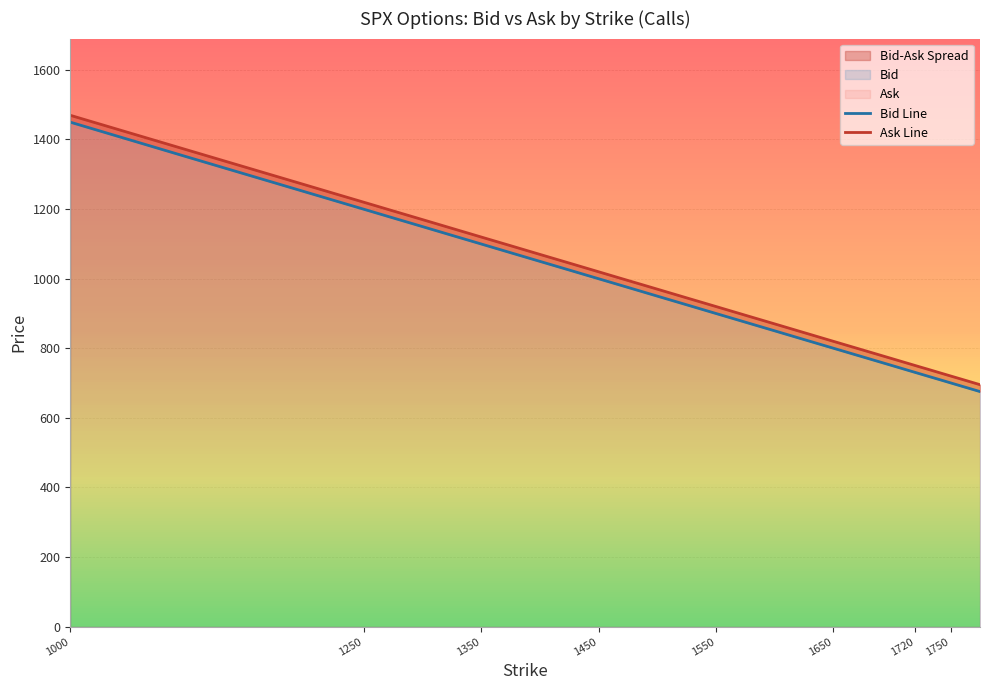

Is it true that Bid Line equals 1036.6 at 30?

False